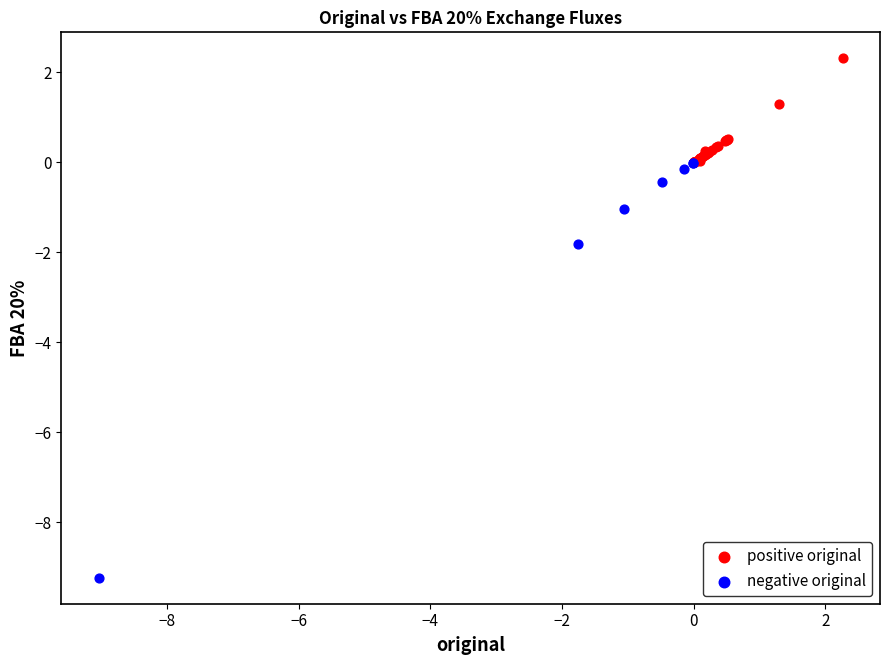

Which series contains the highest Y value?

positive original